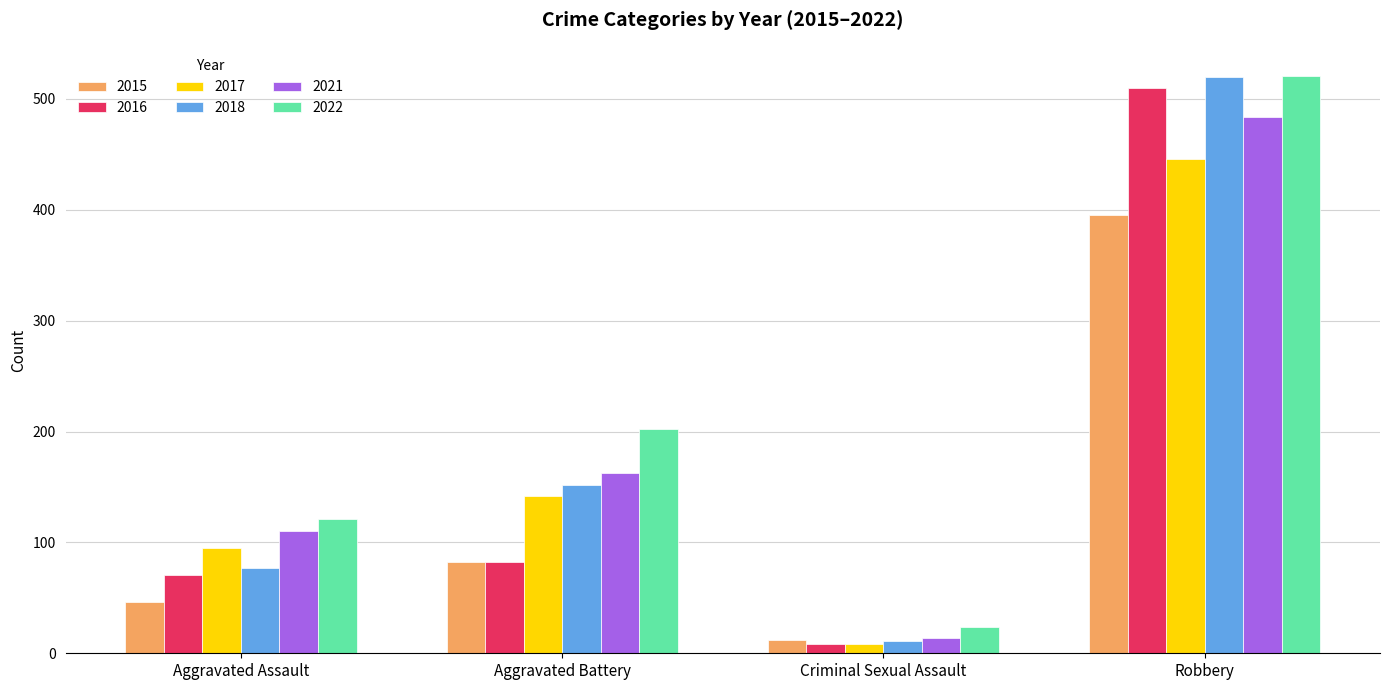

Which category has the lowest value in the 2017 series?

Criminal Sexual Assault